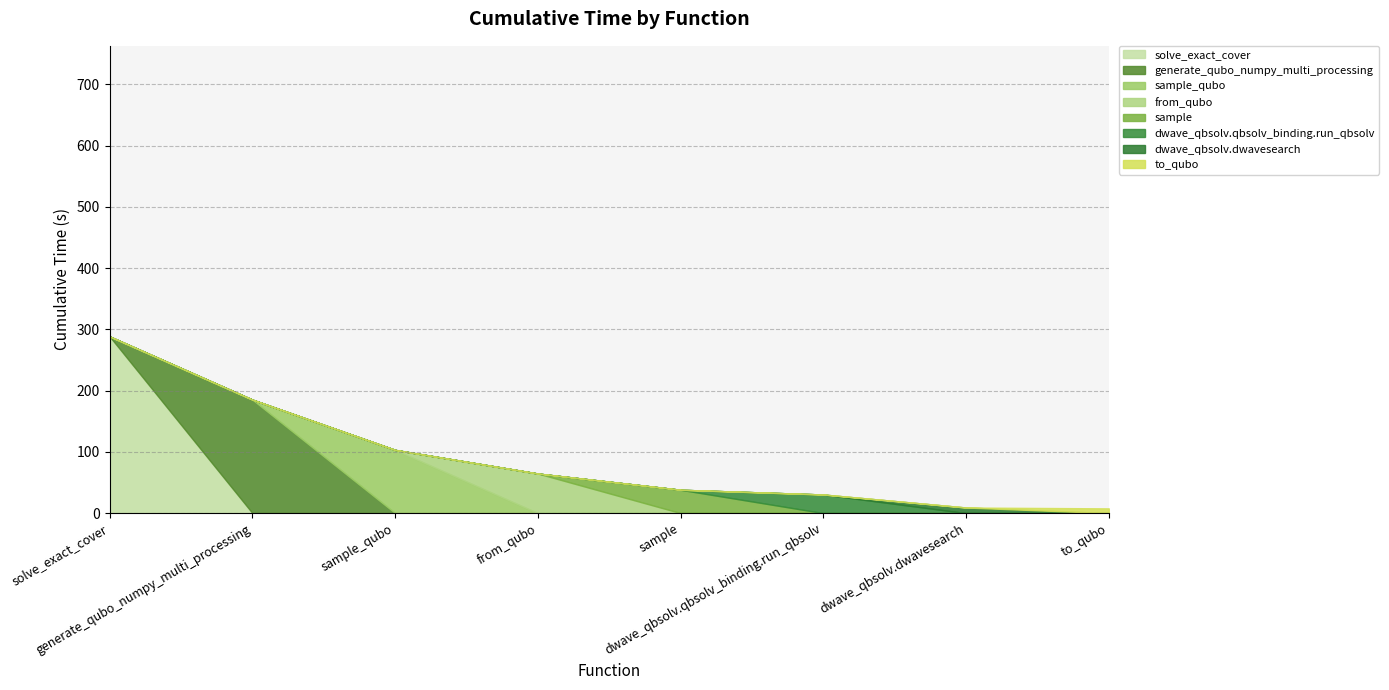

Where is the data nearest to the value 148?

generate_qubo_numpy_multi_processing